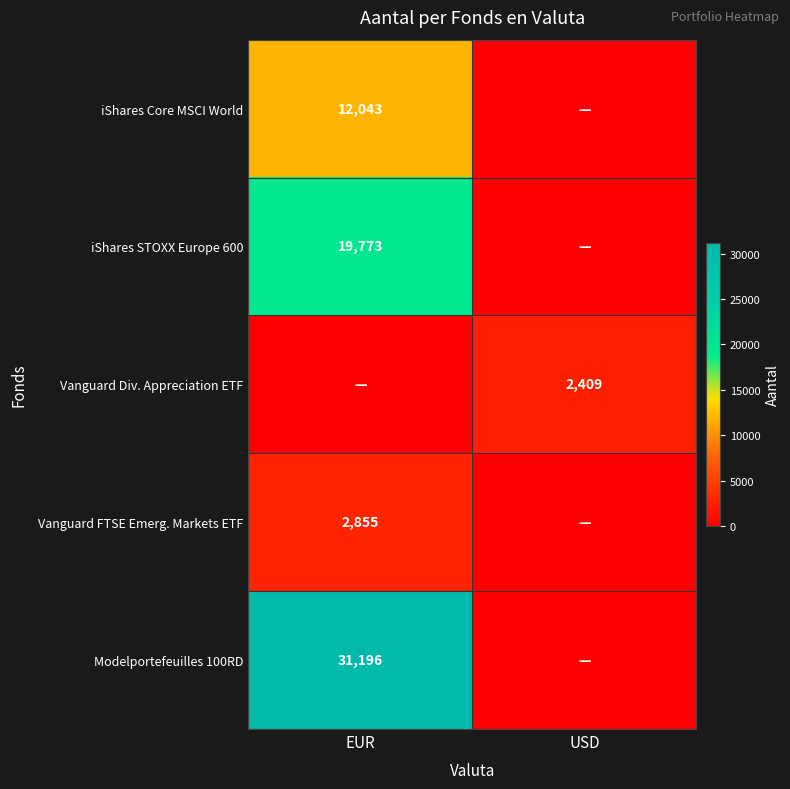

The Vanguard Div. Appreciation ETF series shows 903 at USD. True or false?

False